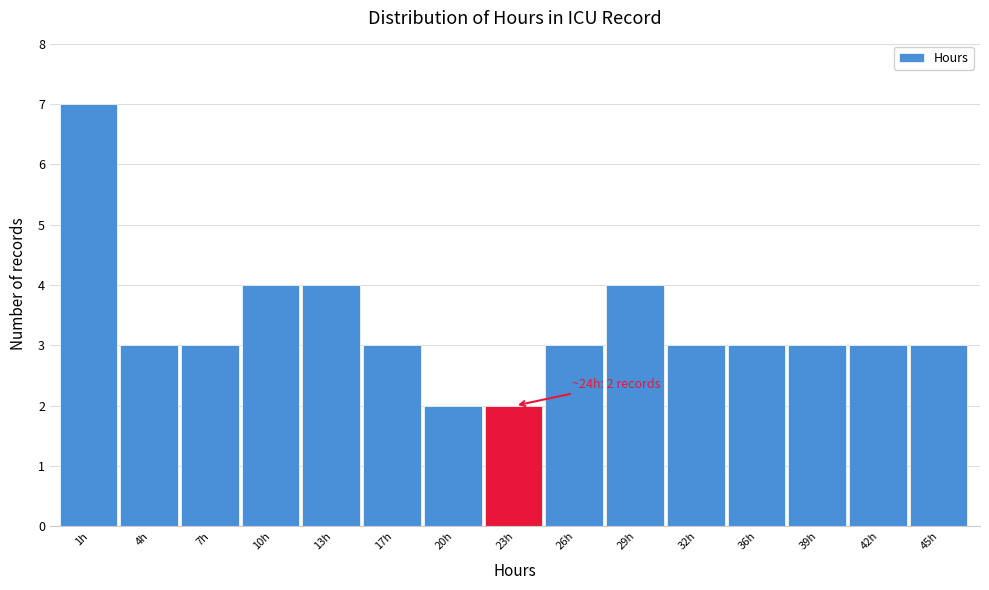

Reading left to right, list all the values displayed in this chart.

7	3	3	4	4	3	2	2	3	4	3	3	3	3	3